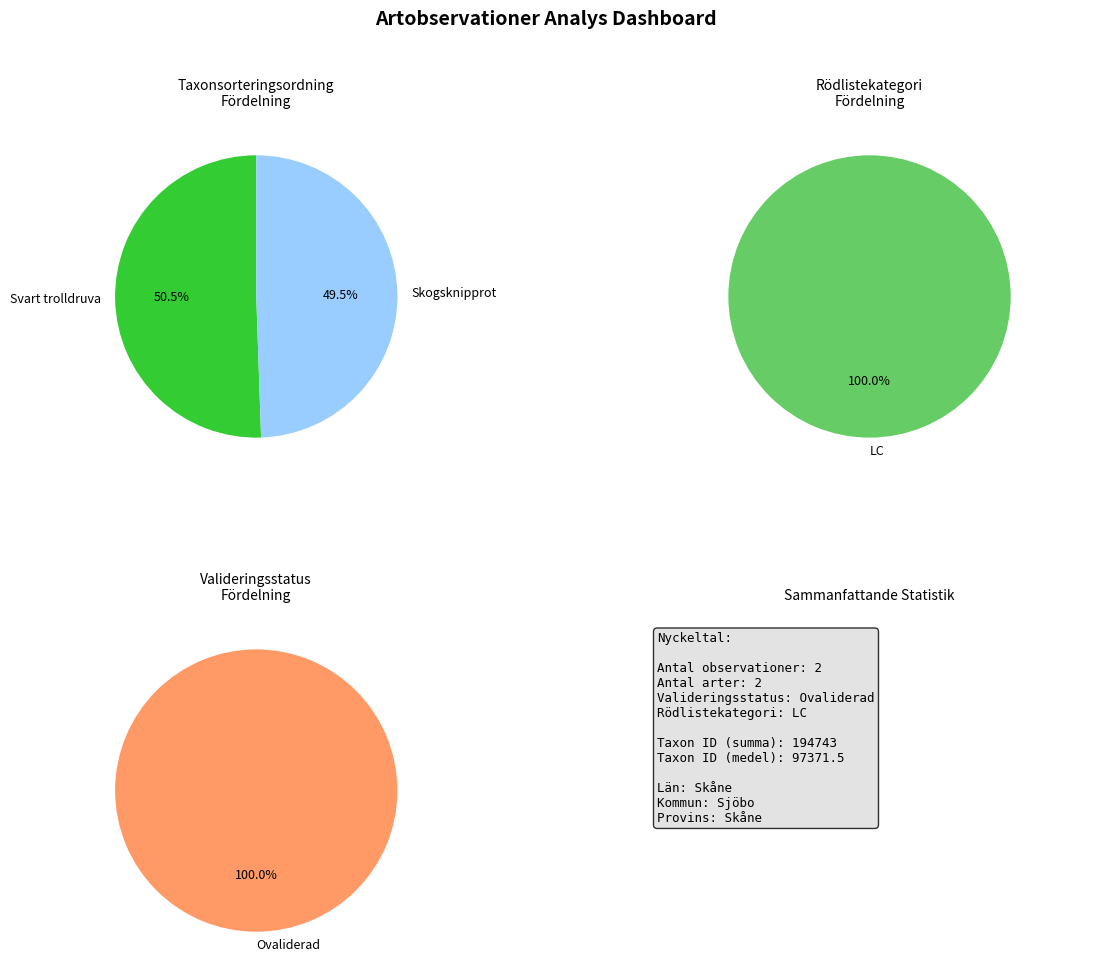

Approximately how many times larger is the value at Skogsknipprot (6834461) compared to Svart trolldruva (6834465)?

1.0